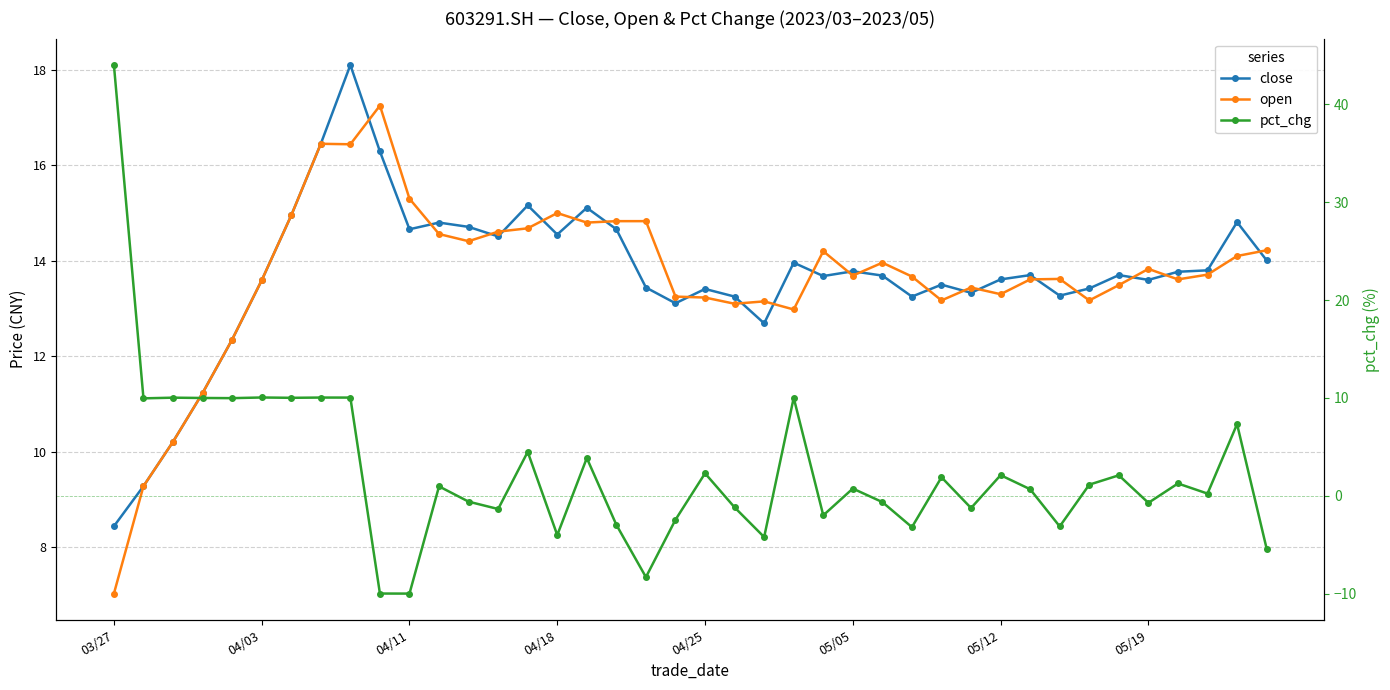

Which series has the largest total across all categories?

close